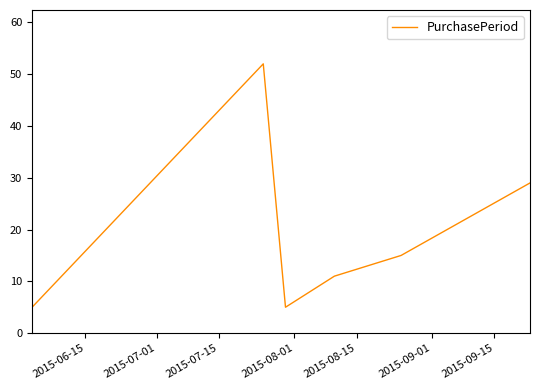

What is the maximum value shown in the chart?

52